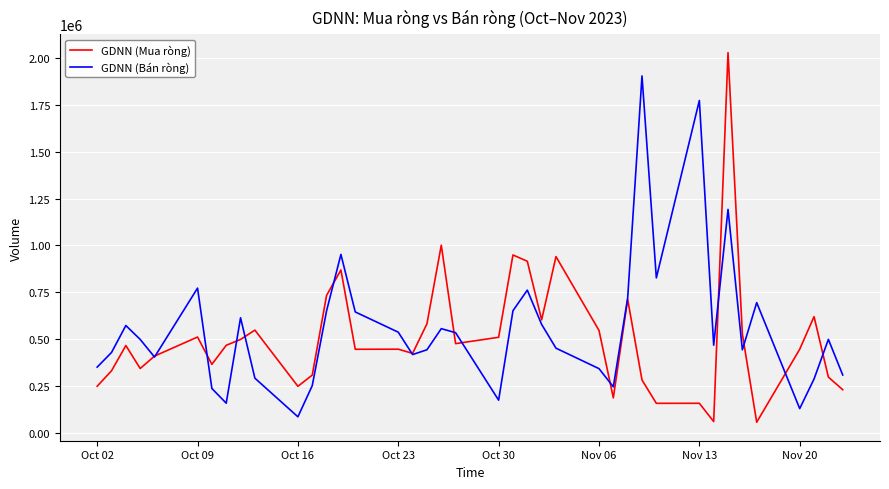

What is the minimum value shown in the chart?

57200